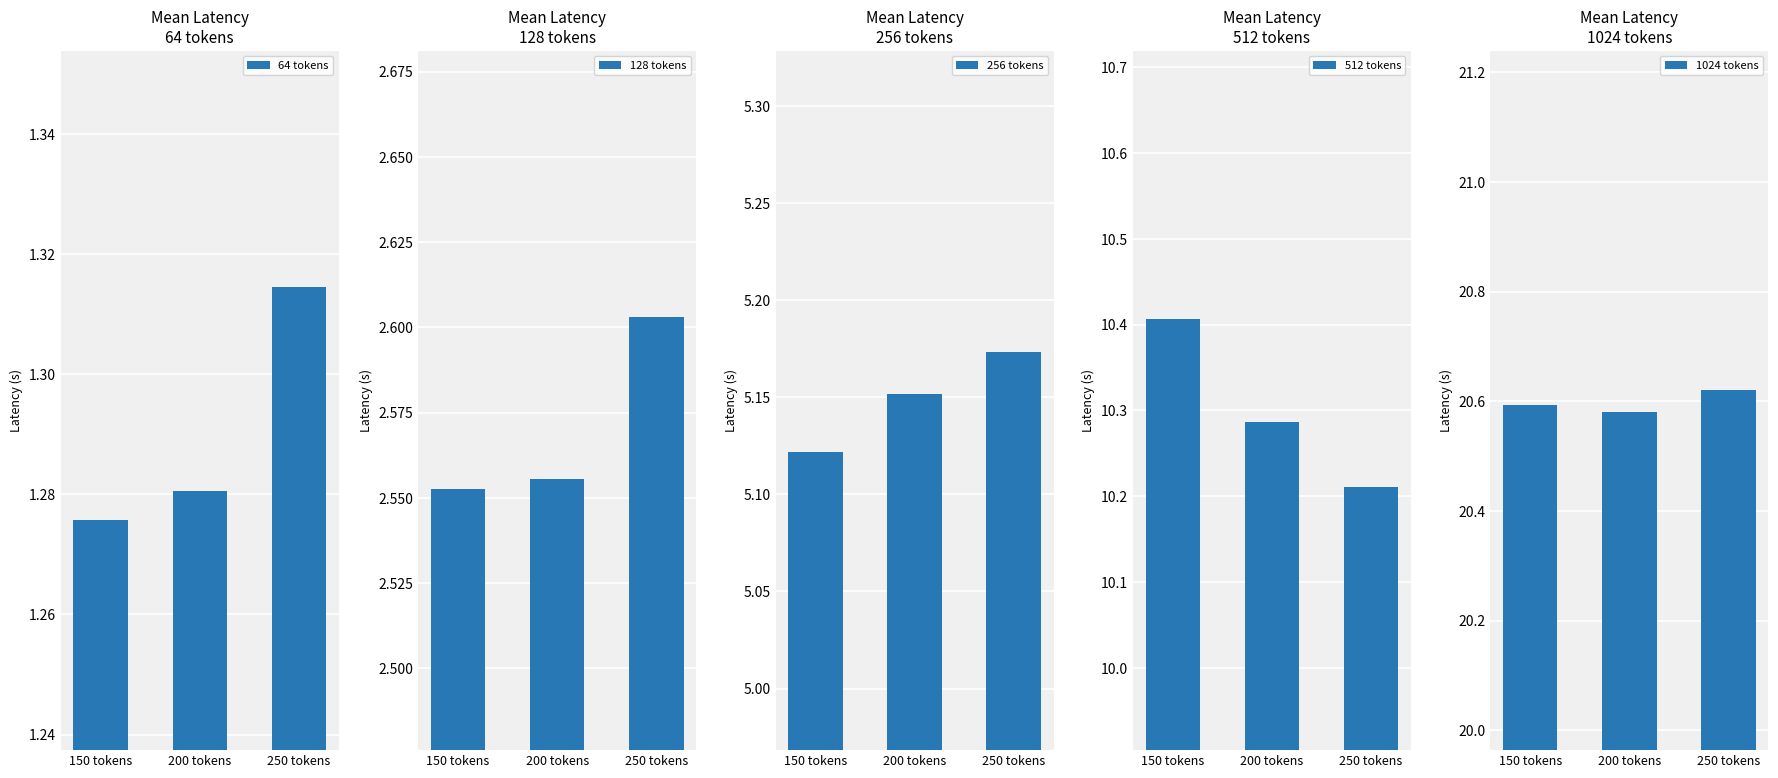

How many 64 tokens values are between 1 and 2?

3